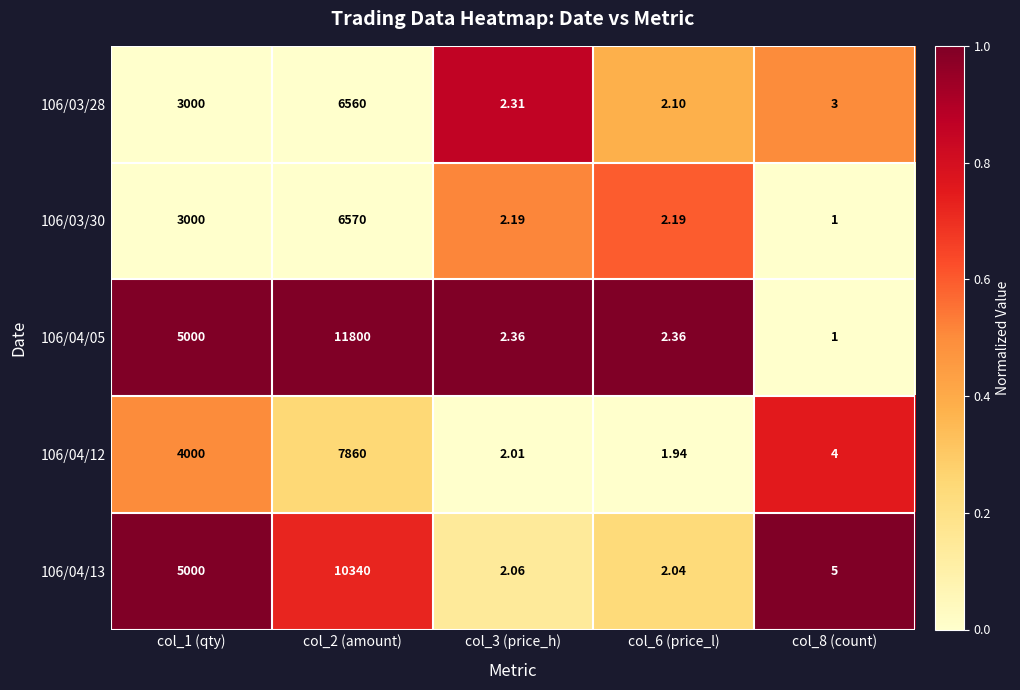

Is the value of 106/04/12 at col_3 (price_h) greater than the value of 106/03/28 at col_1 (qty)?

No